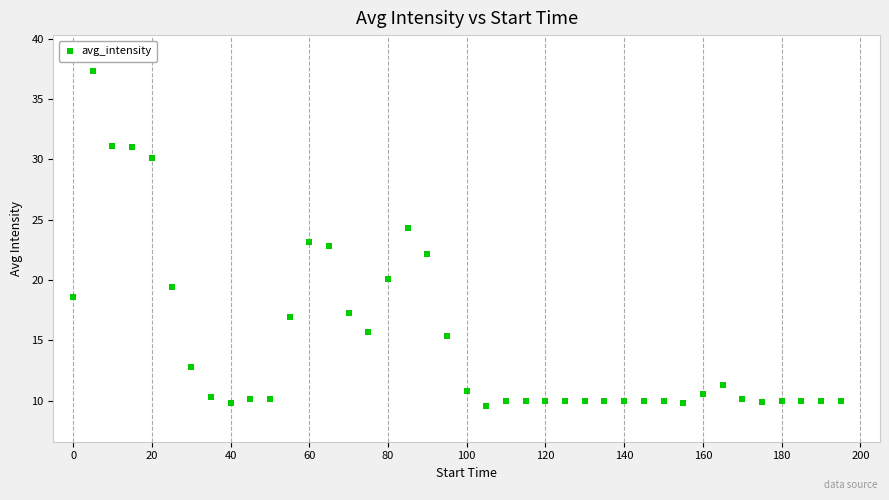

What is the range of X values (max minus min)?

195.0